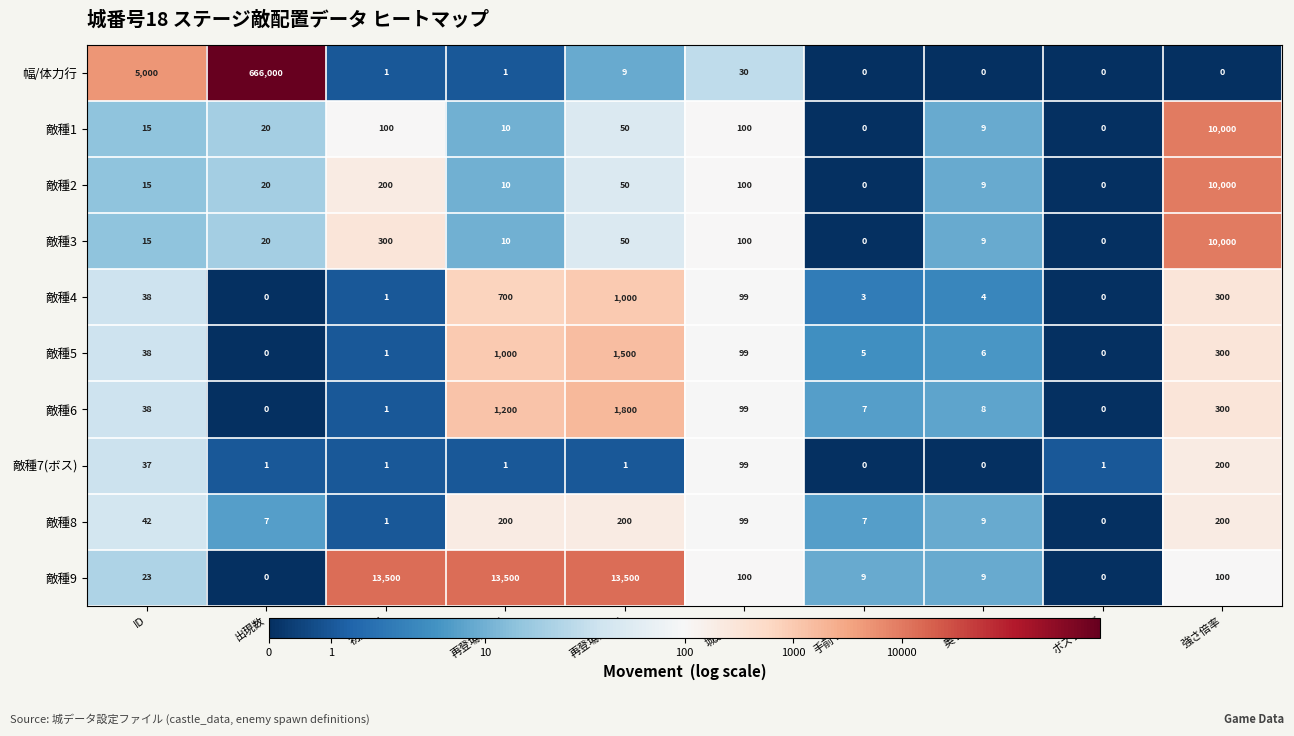

How many categories are shown in the chart?

10